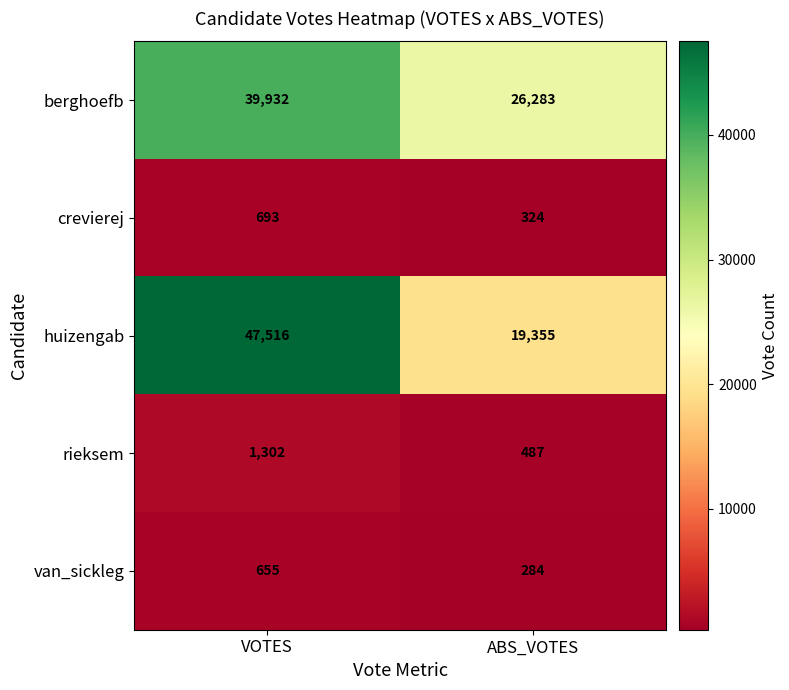

Reading right to left, list all the values displayed in this chart.

berghoefb: 26283	39932
crevierej: 324	693
huizengab: 19355	47516
rieksem: 487	1302
van_sickleg: 284	655